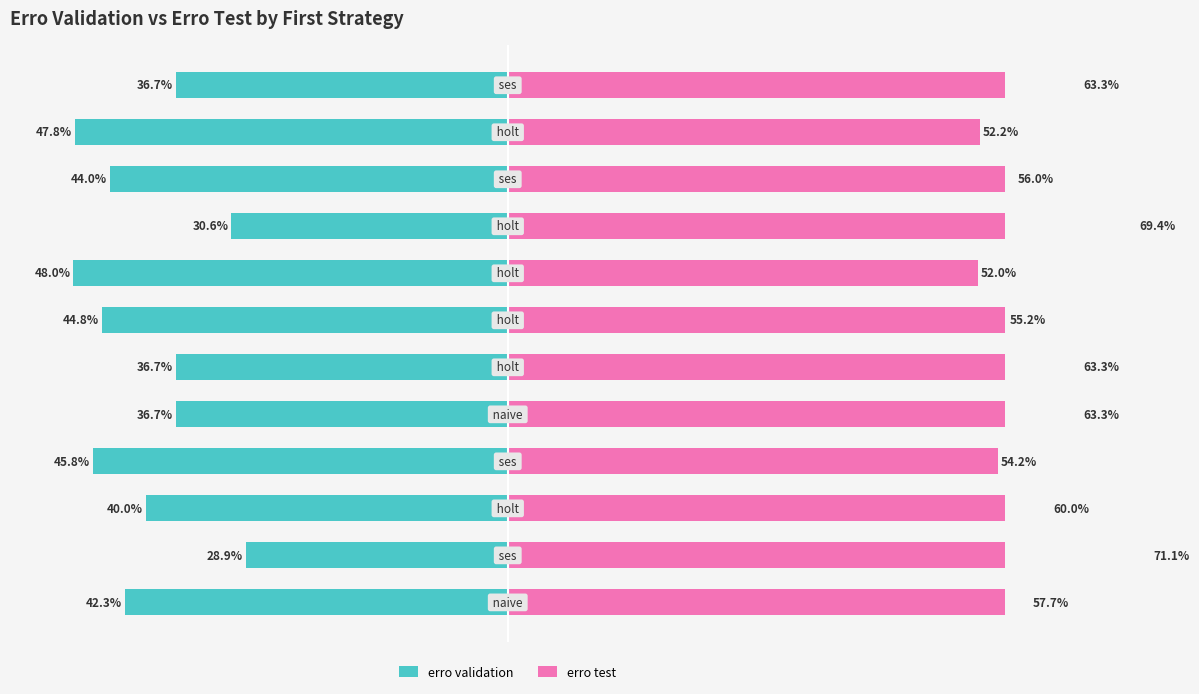

The erro validation series shows -59.7 at 4. True or false?

False